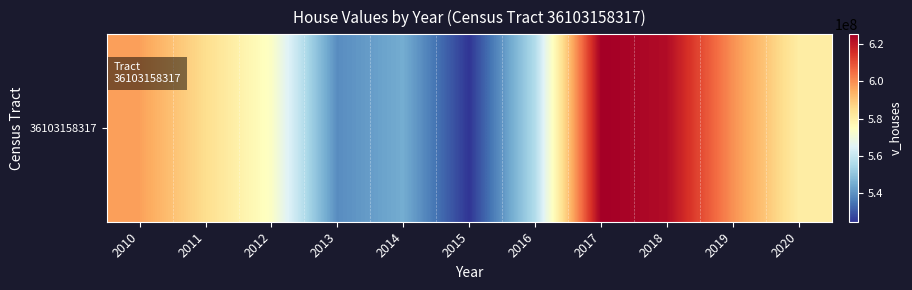

What is the change in value from 2013 to 2014?

+5913100